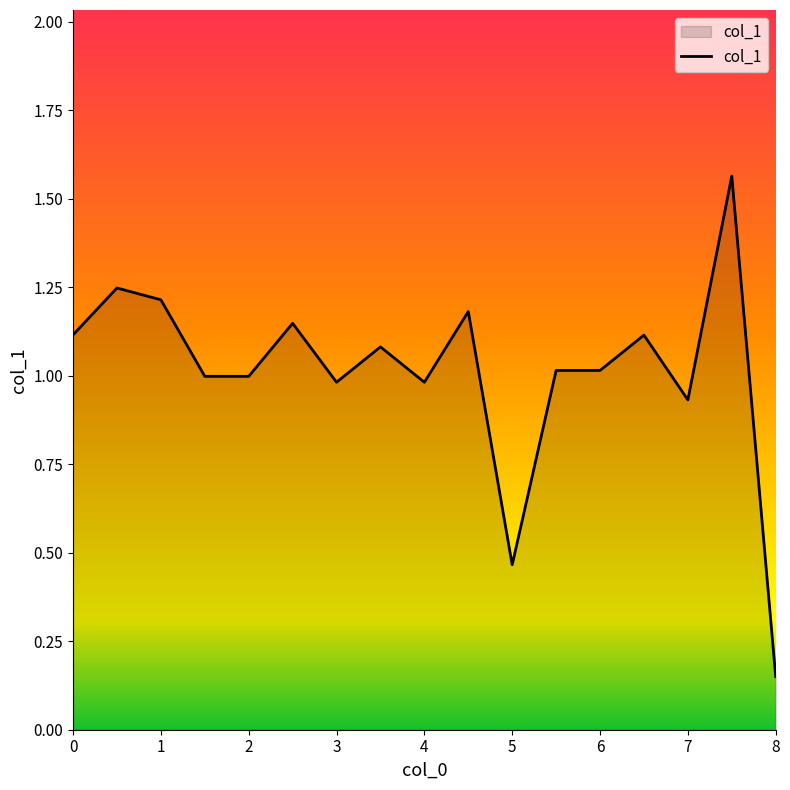

What is the difference between the maximum and minimum values?

1.4